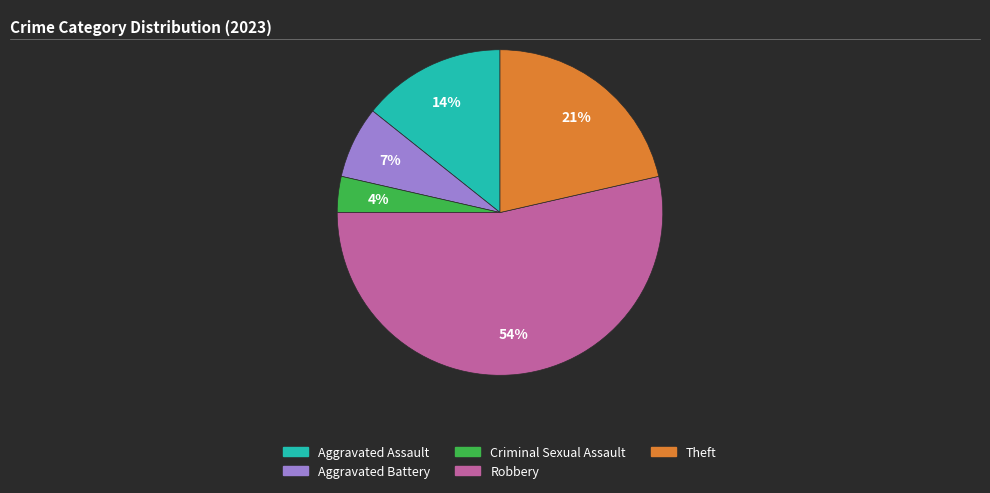

True or false: Theft accounts for 21% of the total.

True